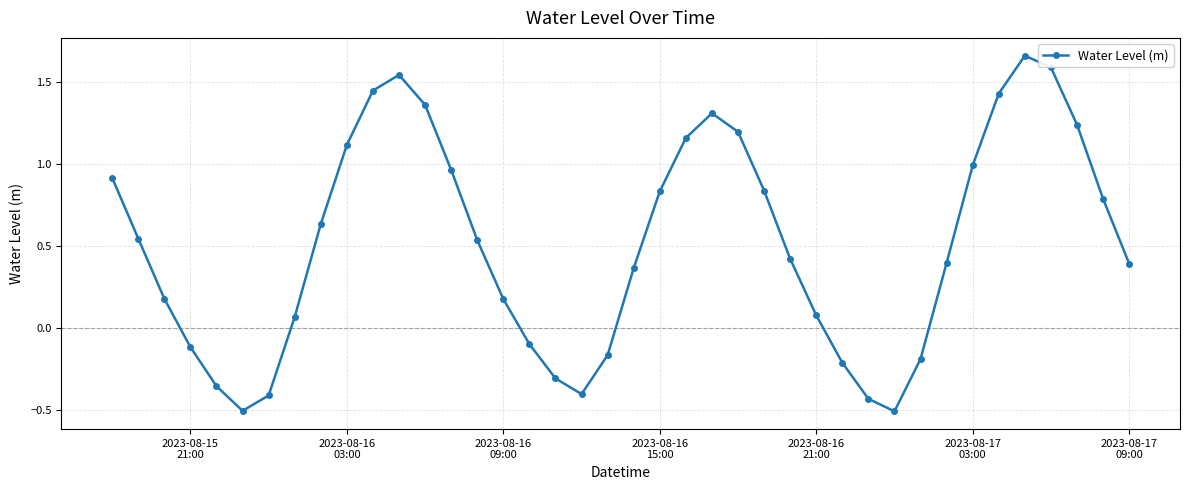

What is the value of the 4th point from the left?

-0.1